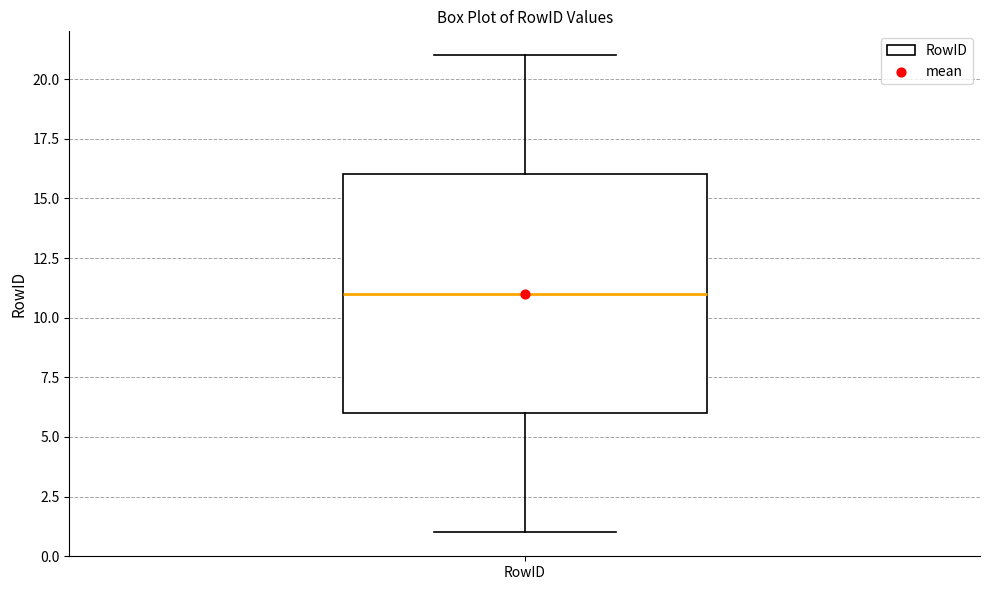

Where does the upper whisker of the box for RowID end on the y-axis? The values are not printed on the chart, so give them approximately, as read against the axis.

21